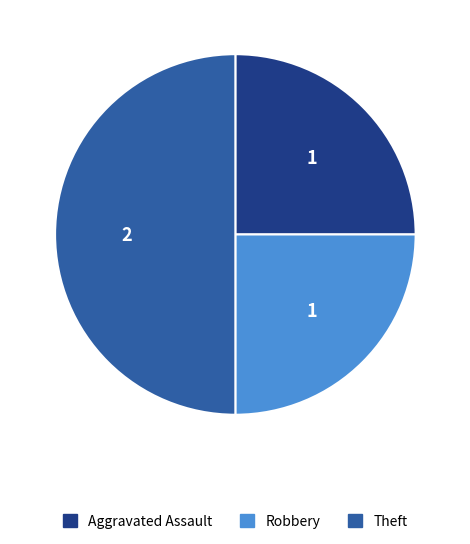

Count the number of slices in the pie.

3